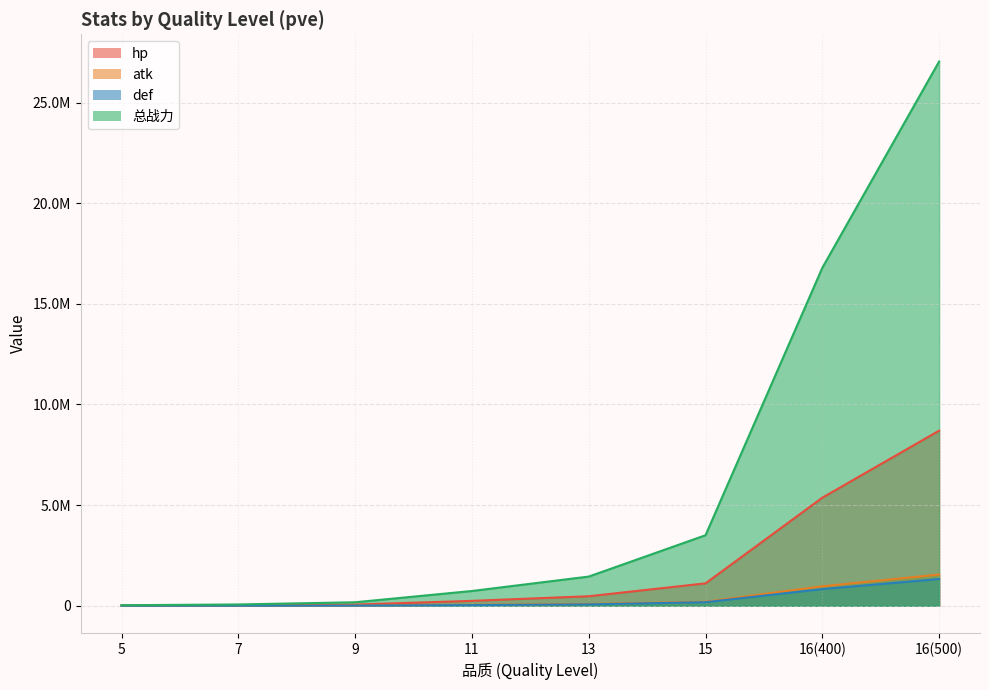

List the series in order of their peak value, highest first.

总战力, hp, atk, def